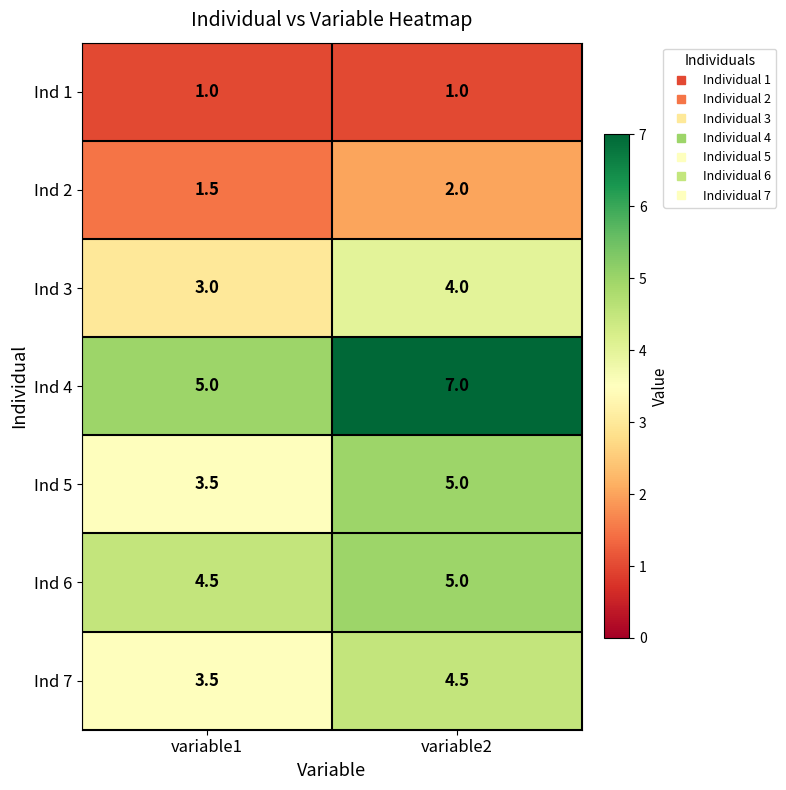

The Ind 5 series shows 3.5 at variable1. True or false?

True